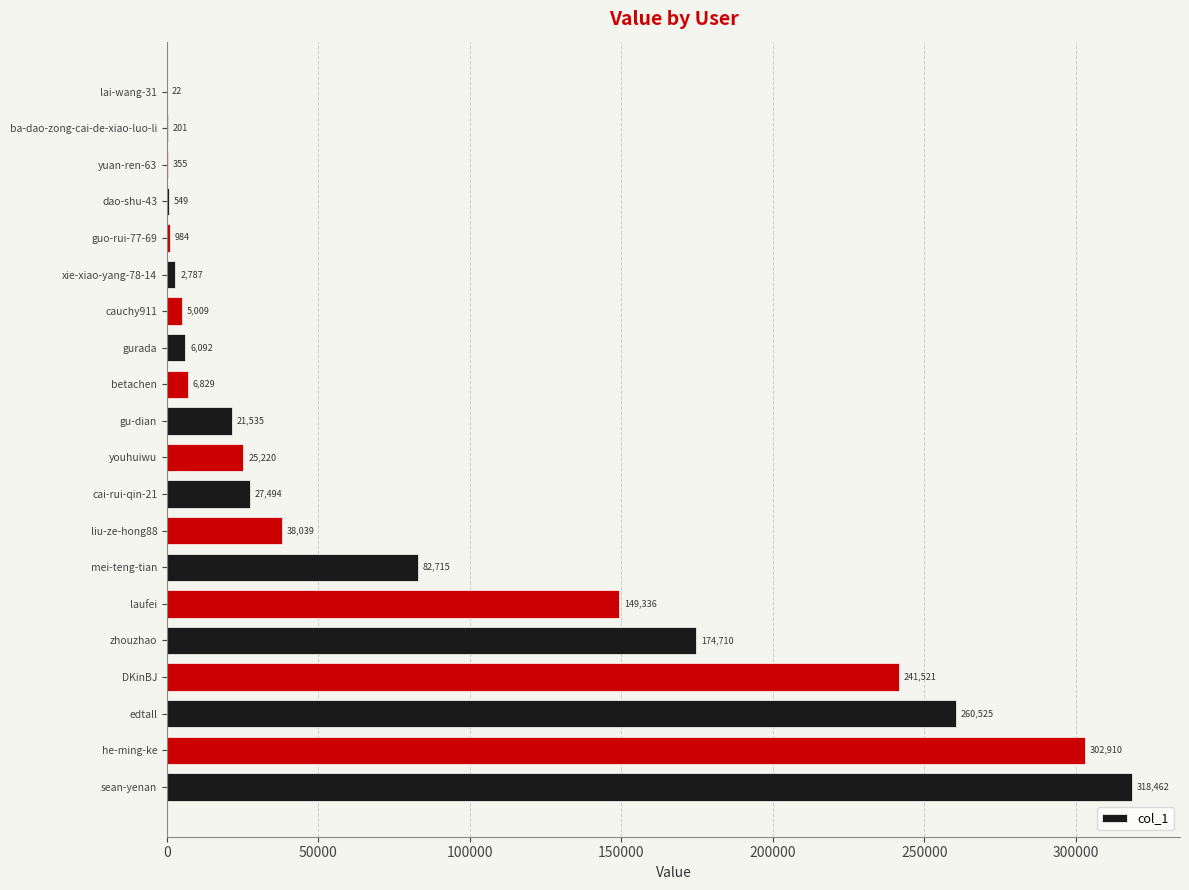

How many series are shown in this chart?

1